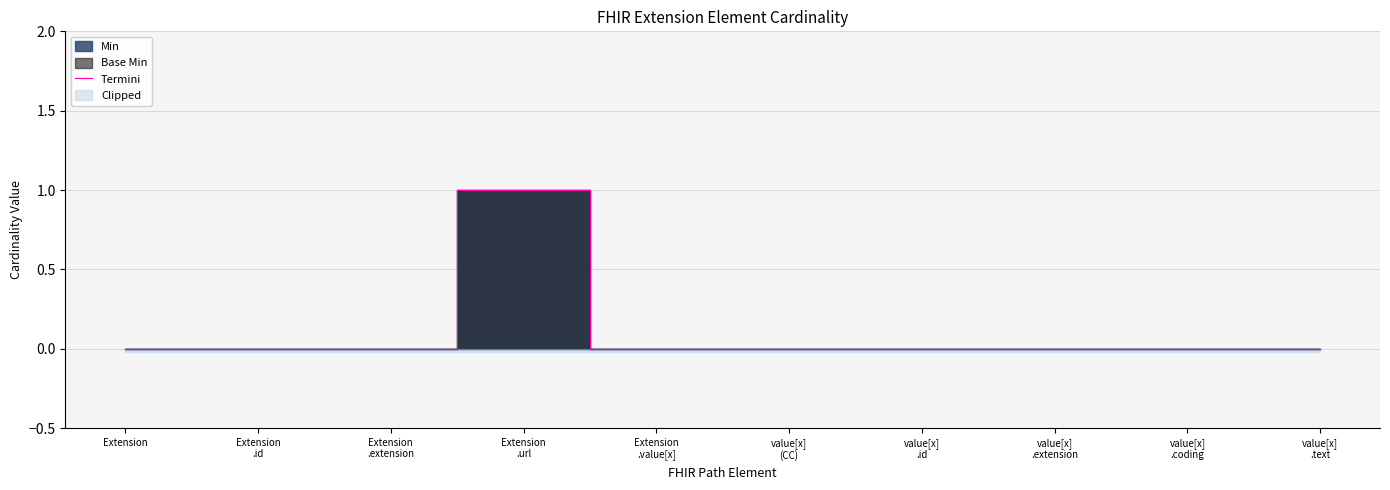

Rank the categories by value from lowest to highest.

Extension, Extension
.id, Extension
.extension, Extension
.value[x], value[x]
(CC), value[x]
.id, value[x]
.extension, value[x]
.coding, value[x]
.text, Extension
.url